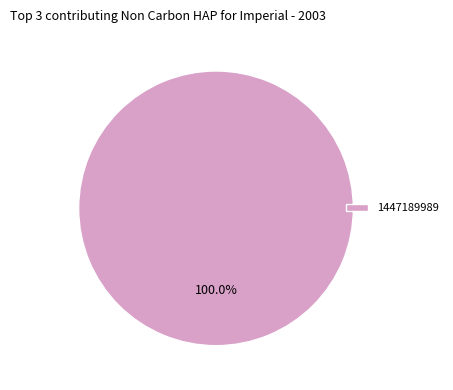

Rank the categories by value from lowest to highest.

1447189989